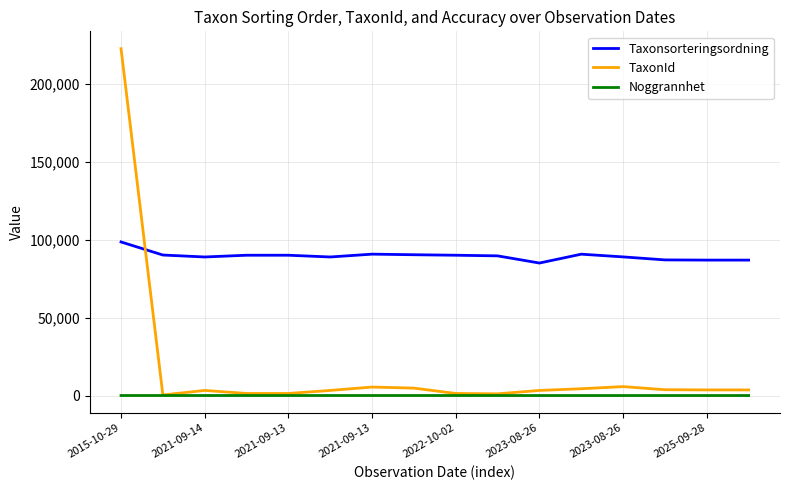

Is this an area chart (filled region under the line)?

No